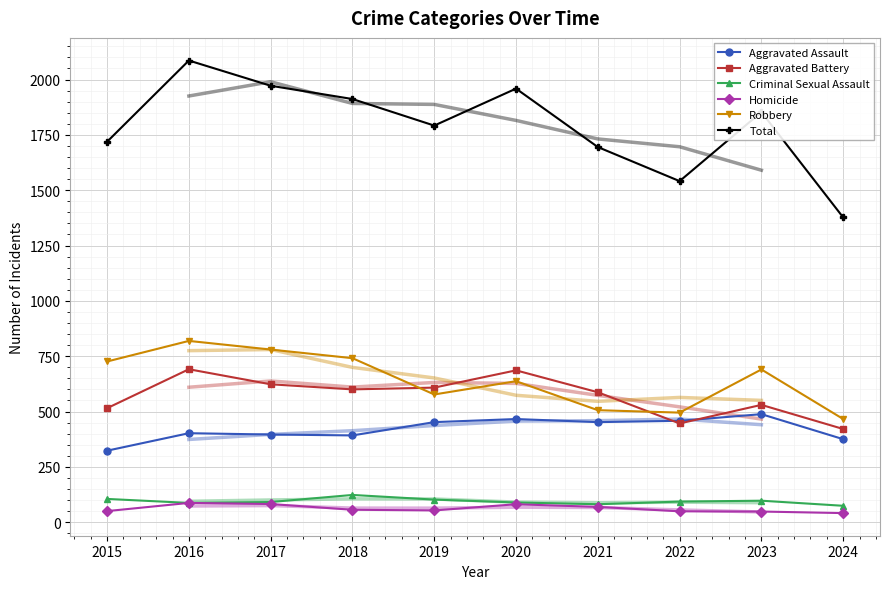

Is it true that Homicide equals 49 at 2022?

True